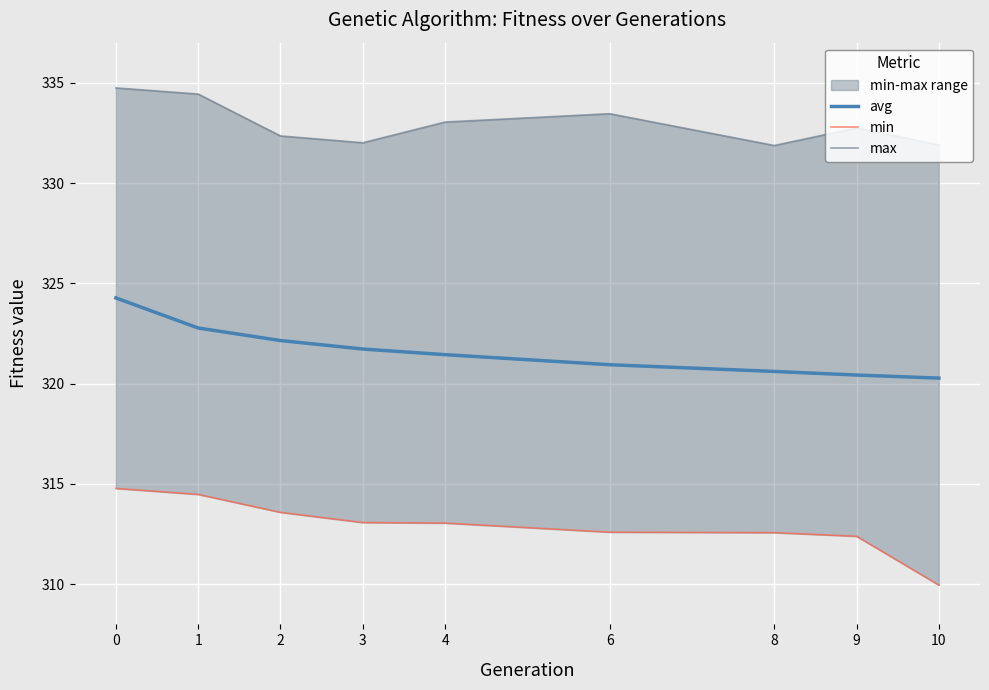

How many values in the max series are below 332?

2